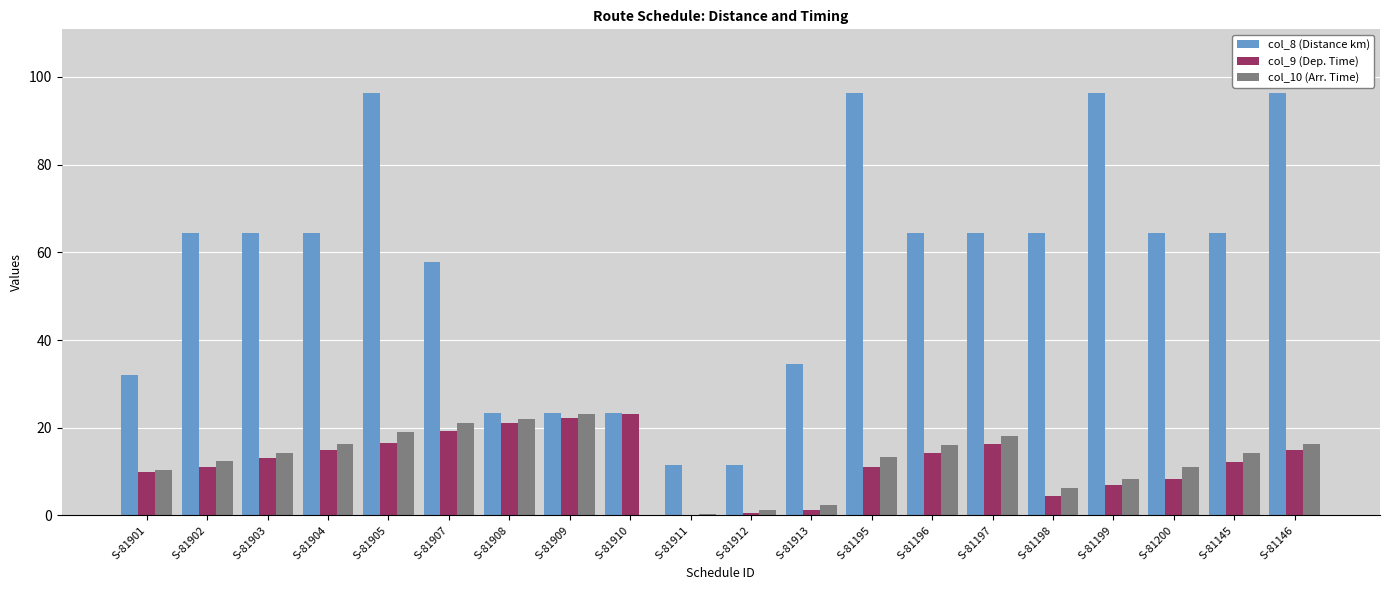

Does the chart contain stacked bars?

No